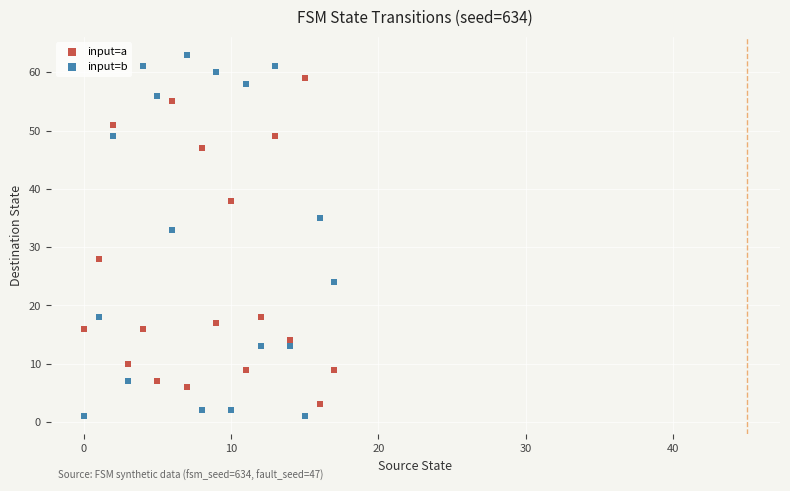

Across all data points, what is the range of Y values (max minus min)?

62